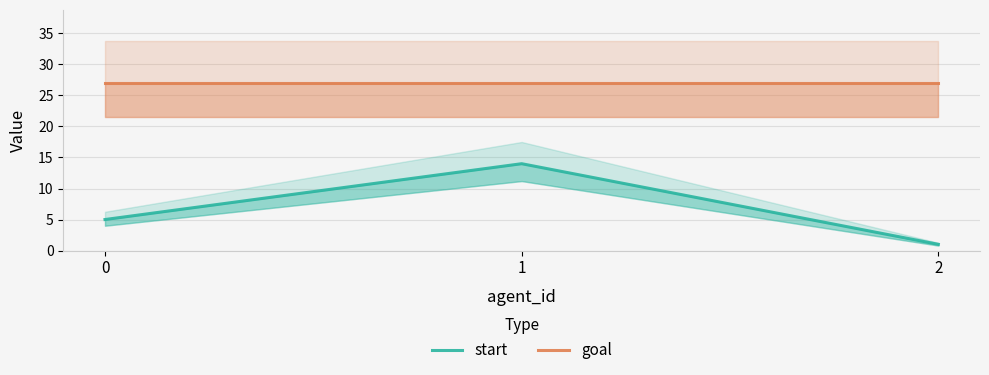

True or false: goal has a value of 36 at 2.

False